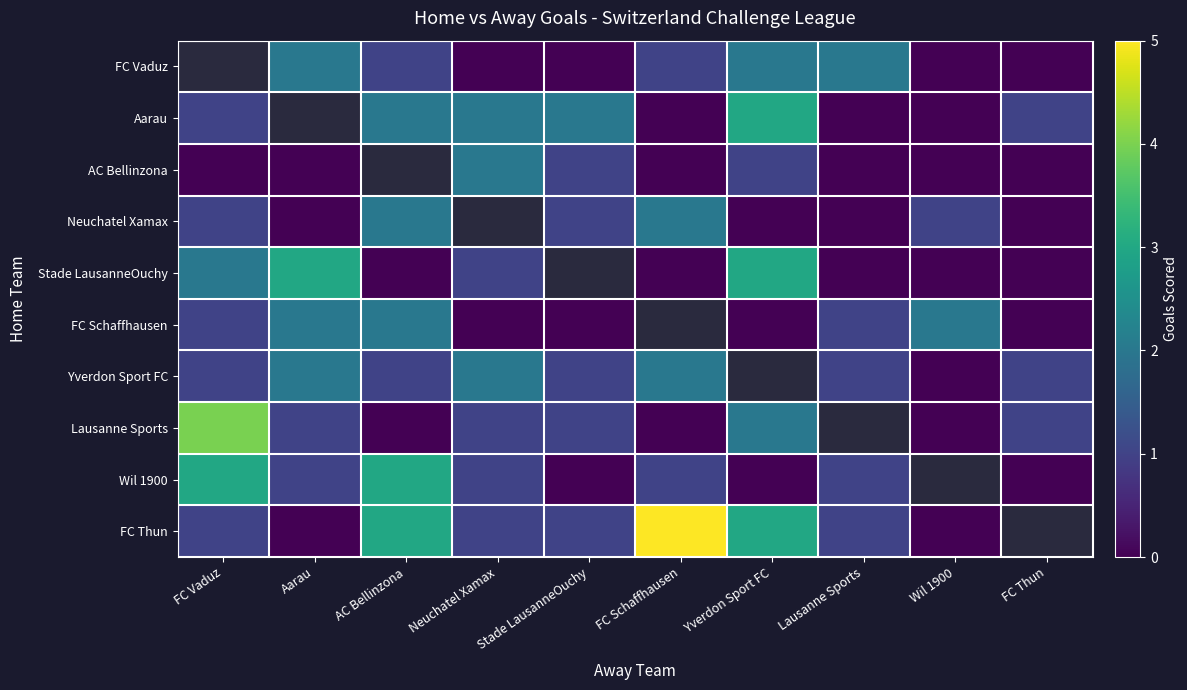

How many values in the FC Schaffhausen series are below 1?

4